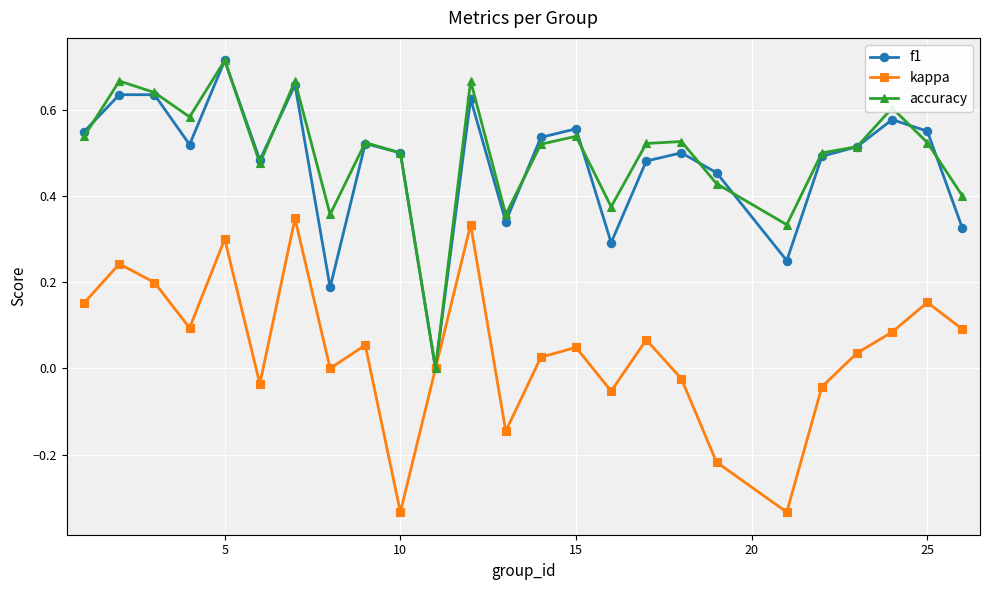

True or false: f1 has more than 0 points higher than both neighbors.

True